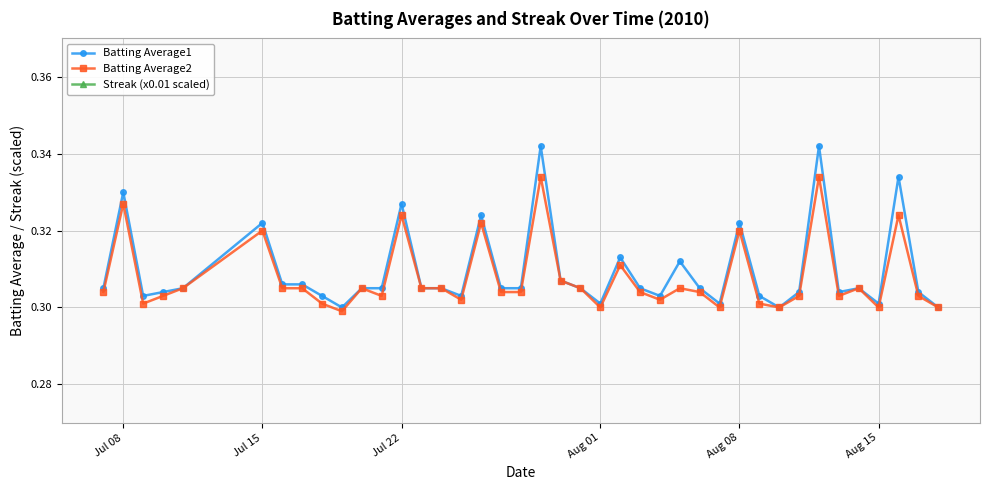

How many interior local peaks does the Batting Average2 series have?

12